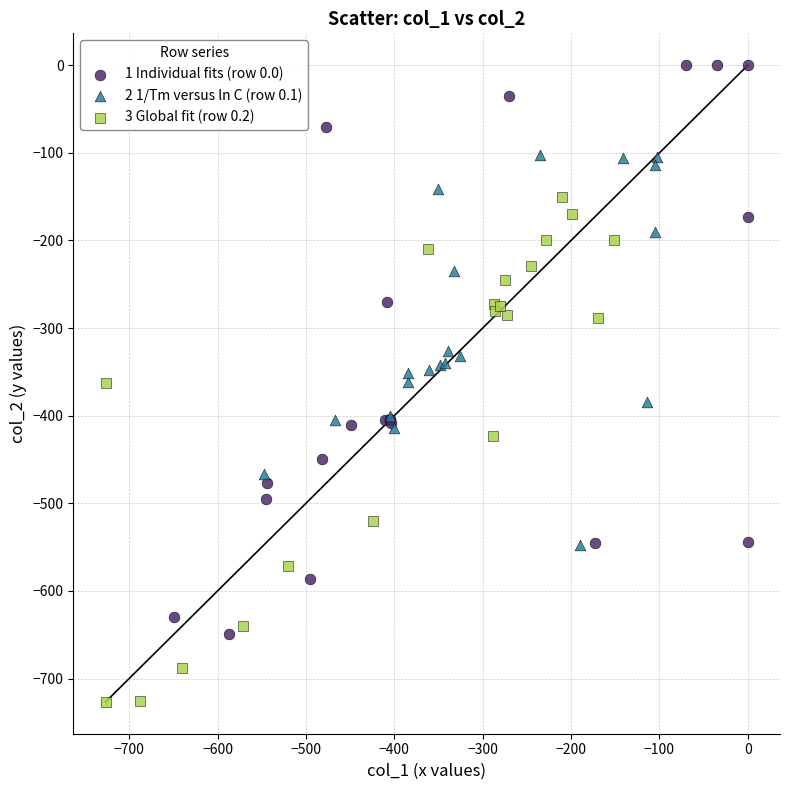

Which series reaches the maximum Y coordinate?

1 Individual fits (row 0.0)